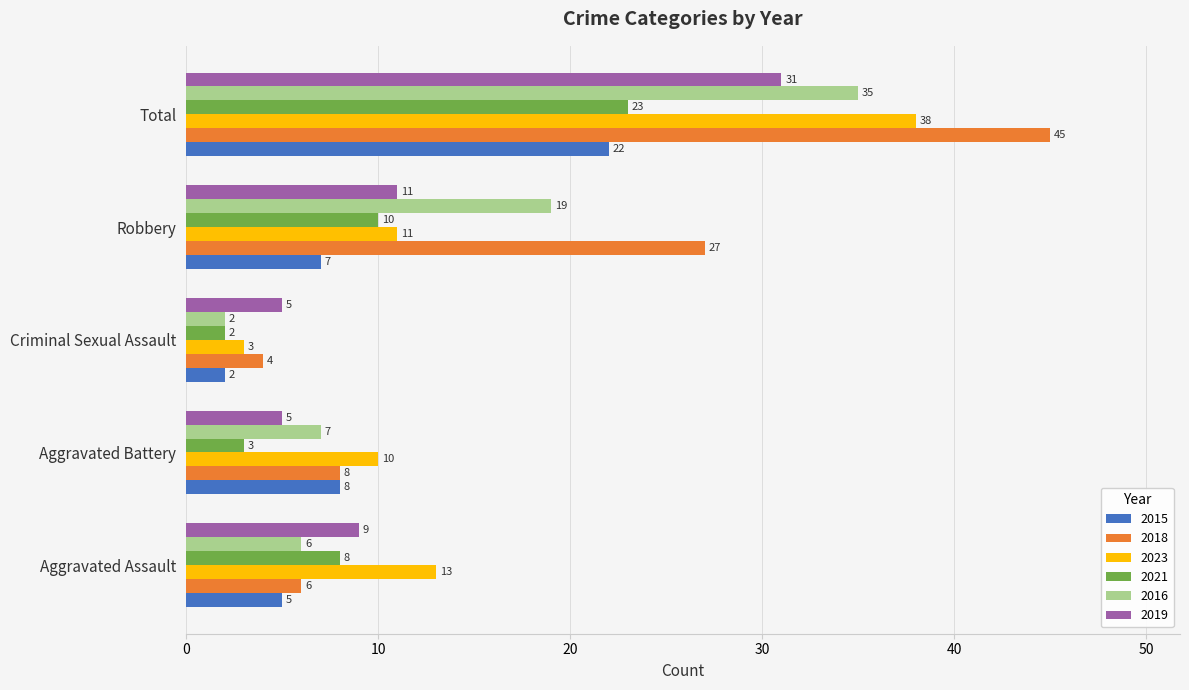

Which category has the lowest value across all series?

Criminal Sexual Assault